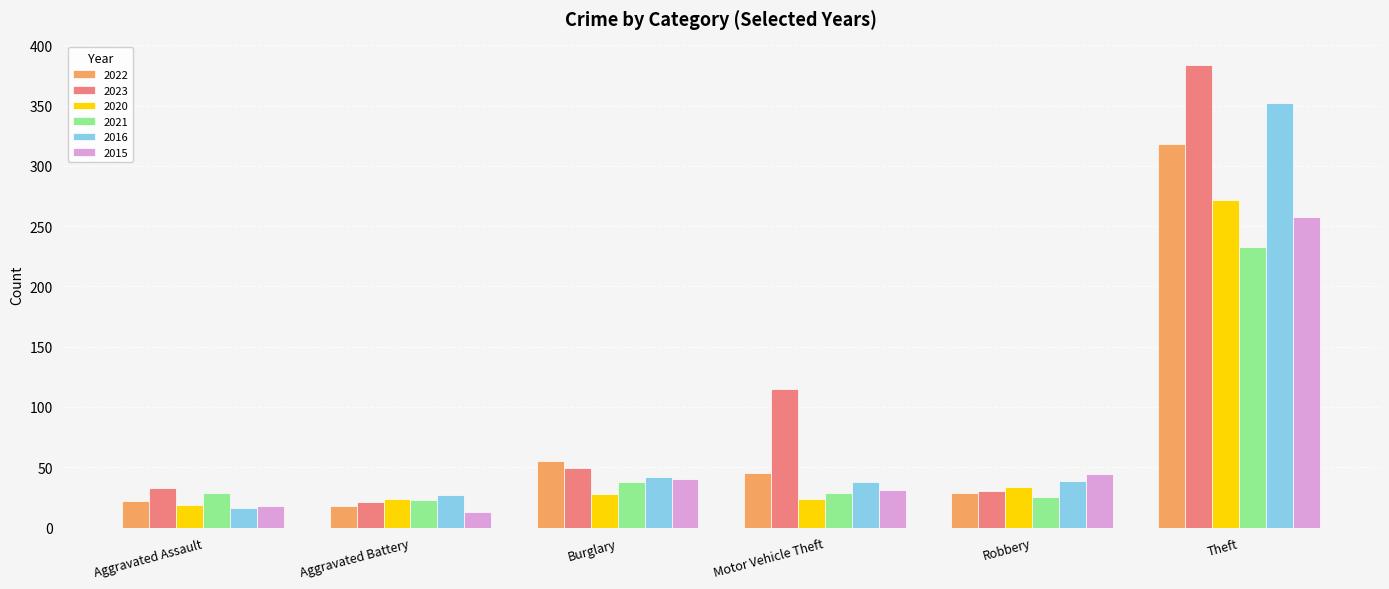

List the series in order of their peak value, highest first.

2023, 2016, 2022, 2020, 2015, 2021